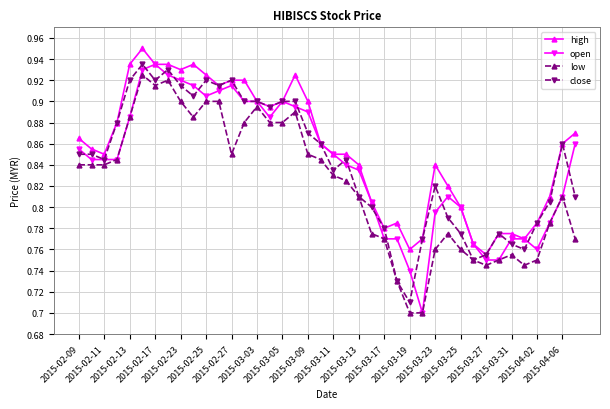

Which series has the widest spread of values?

open